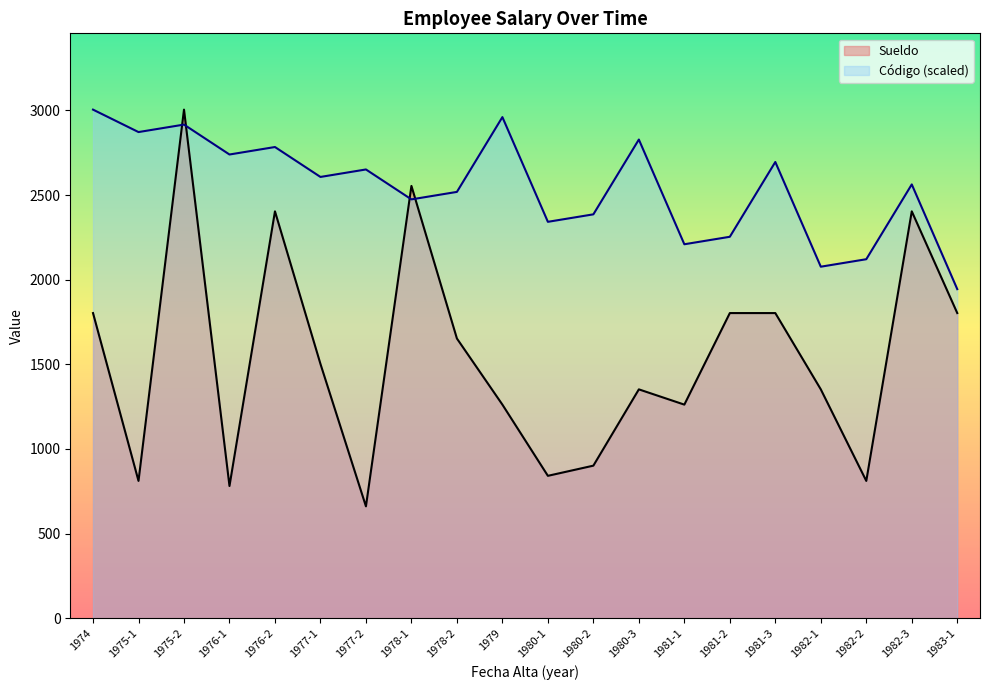

How many values in the Sueldo series are below 1502?

10